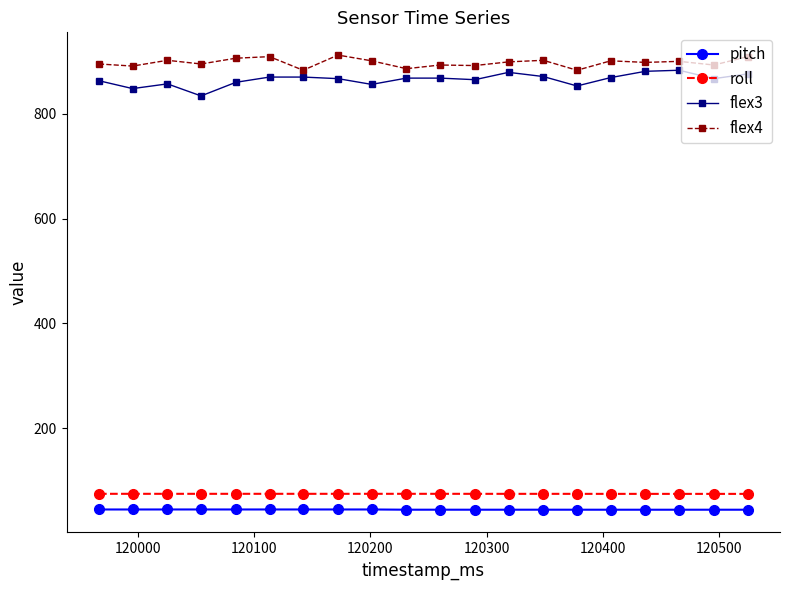

True or false: pitch has more than 1 points higher than both neighbors.

True